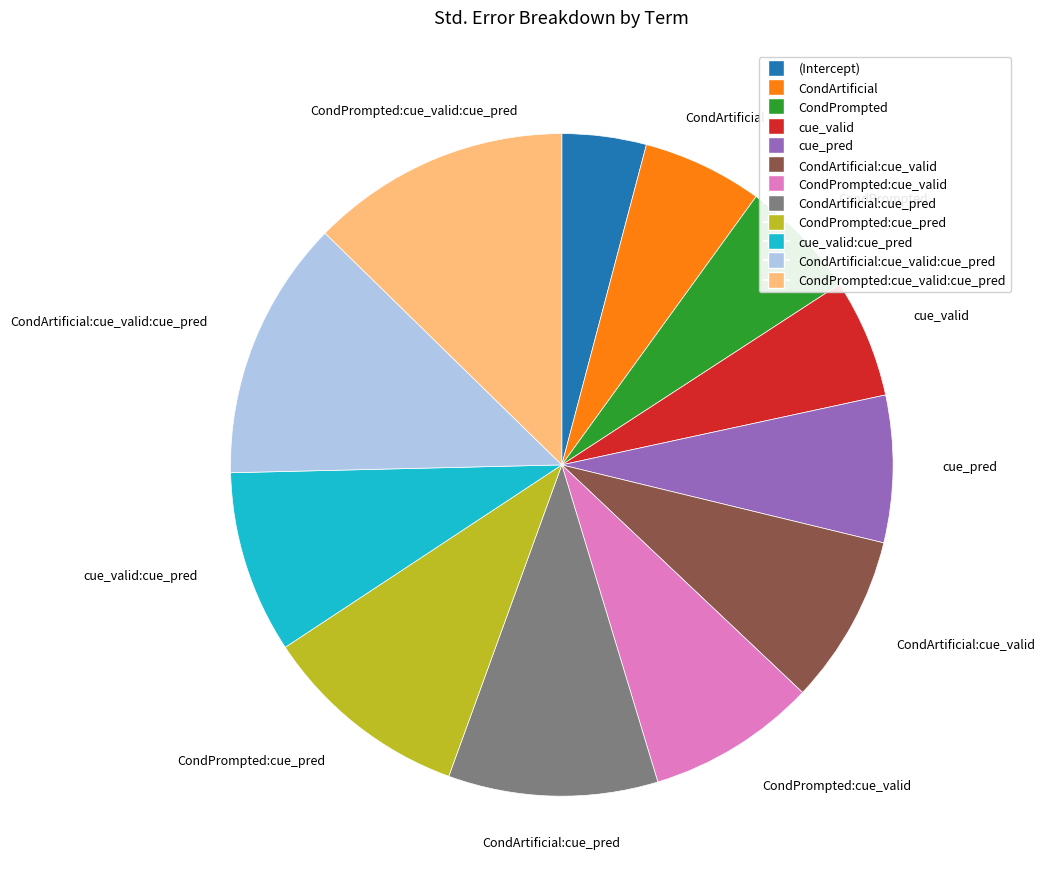

How many segments does this pie chart have?

12